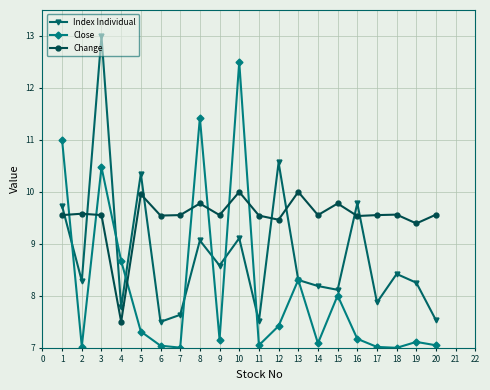

The Change series shows 17.2 at 8. True or false?

False